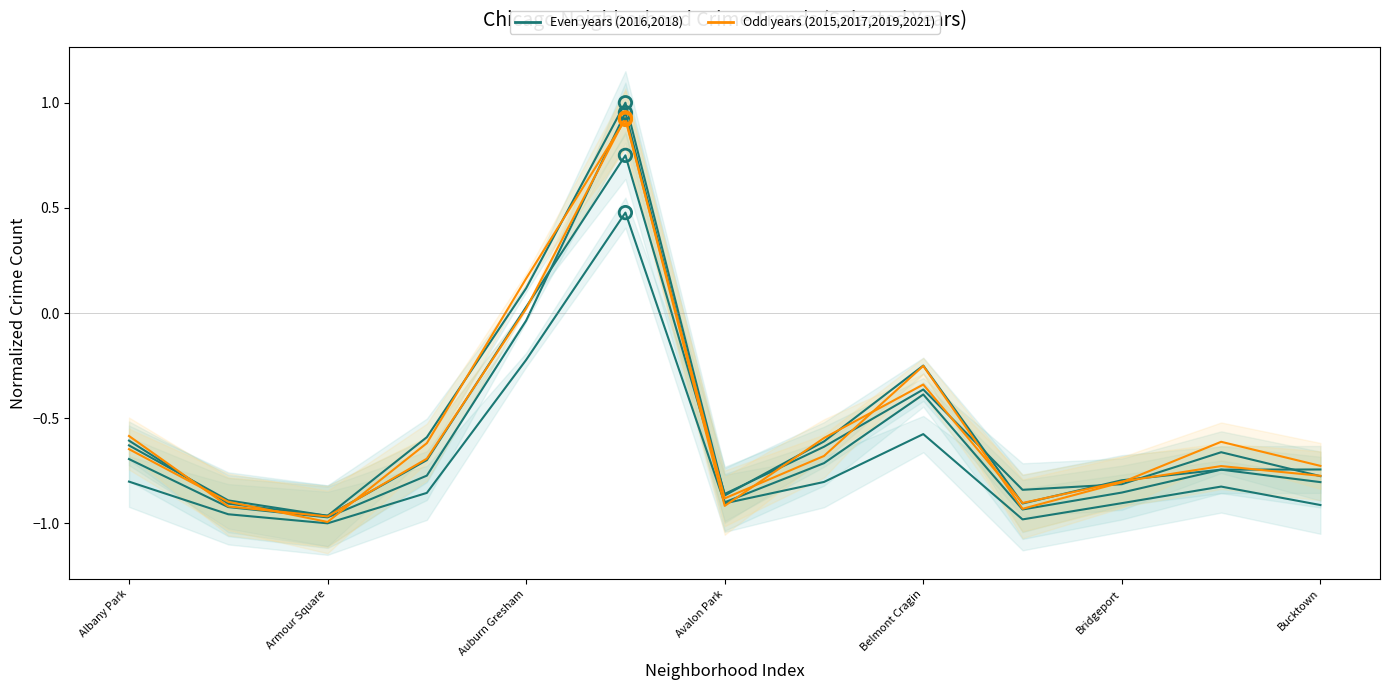

Is the value of Year 2016 at 10 greater than the value of Year 2015 at Bridgeport?

No